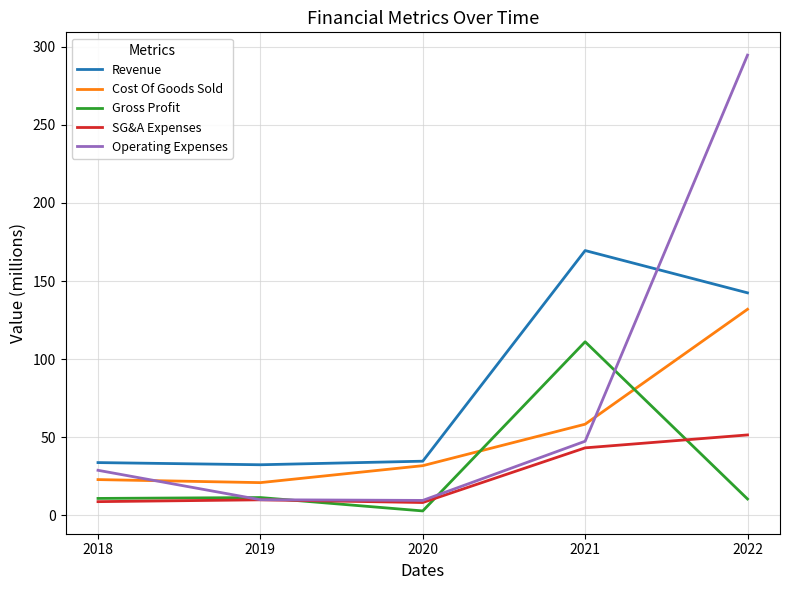

What is the maximum value for Gross Profit?

111.1